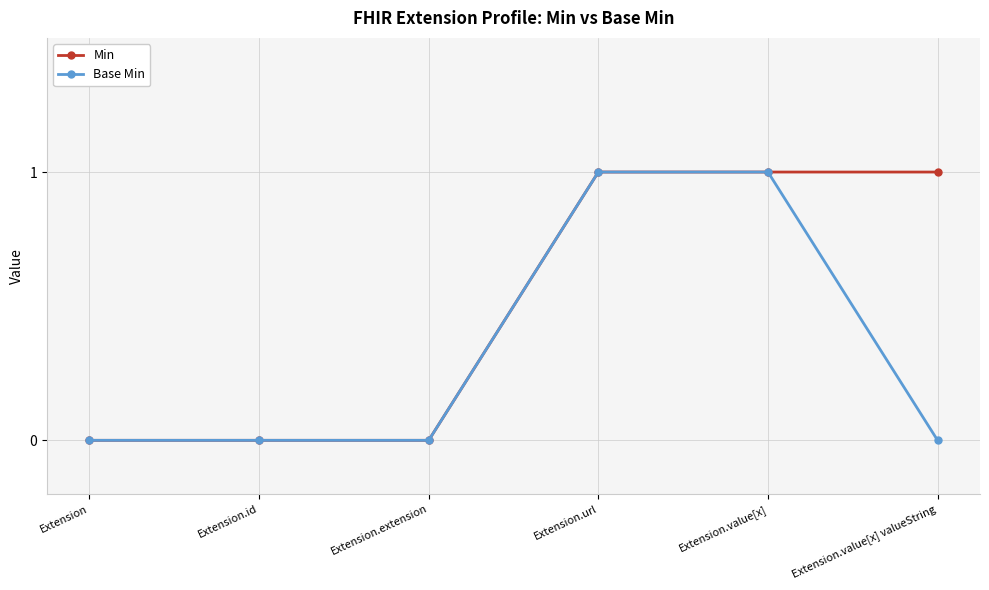

Which series changed the most between Extension.url and Extension.value[x] valueString?

Base Min